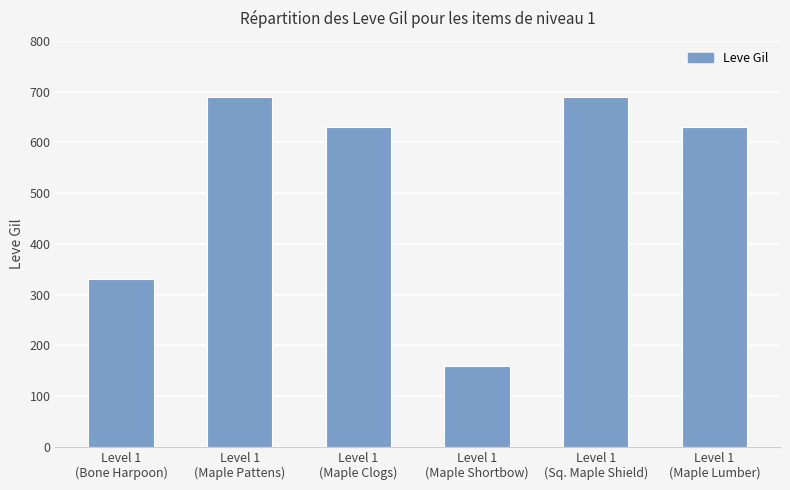

What is the sum of the values at Level 1
(Maple Shortbow) and Level 1
(Maple Pattens)?

850